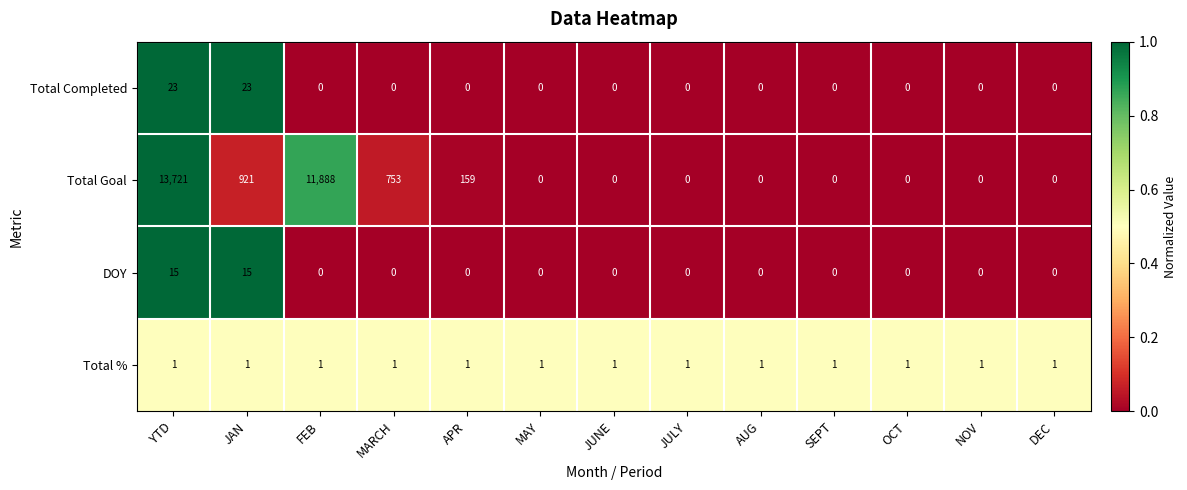

At which category does the chart reach its peak across all series?

YTD